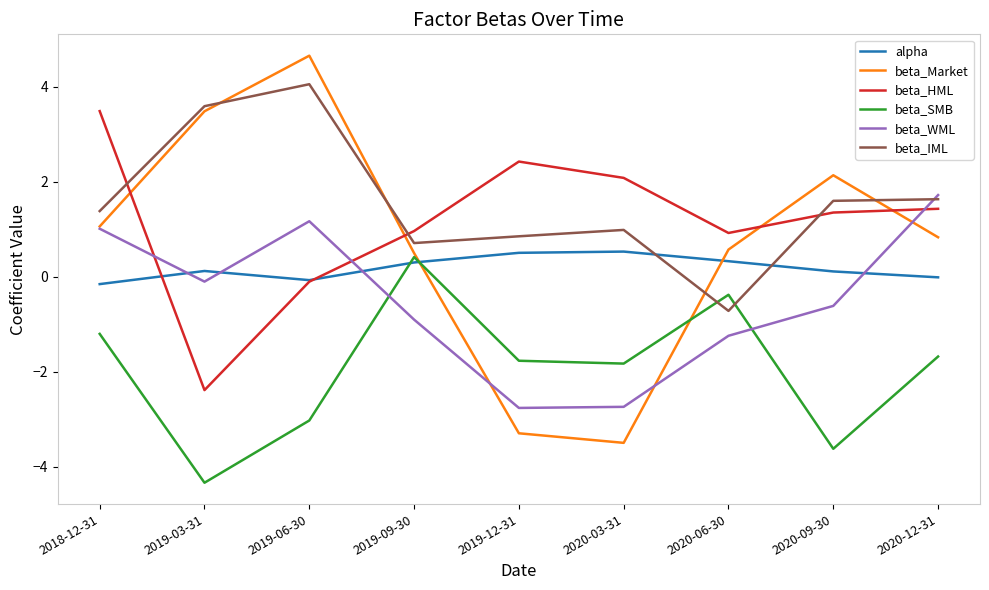

Is it true that beta_SMB equals -0.3 at 2018-12-31?

False